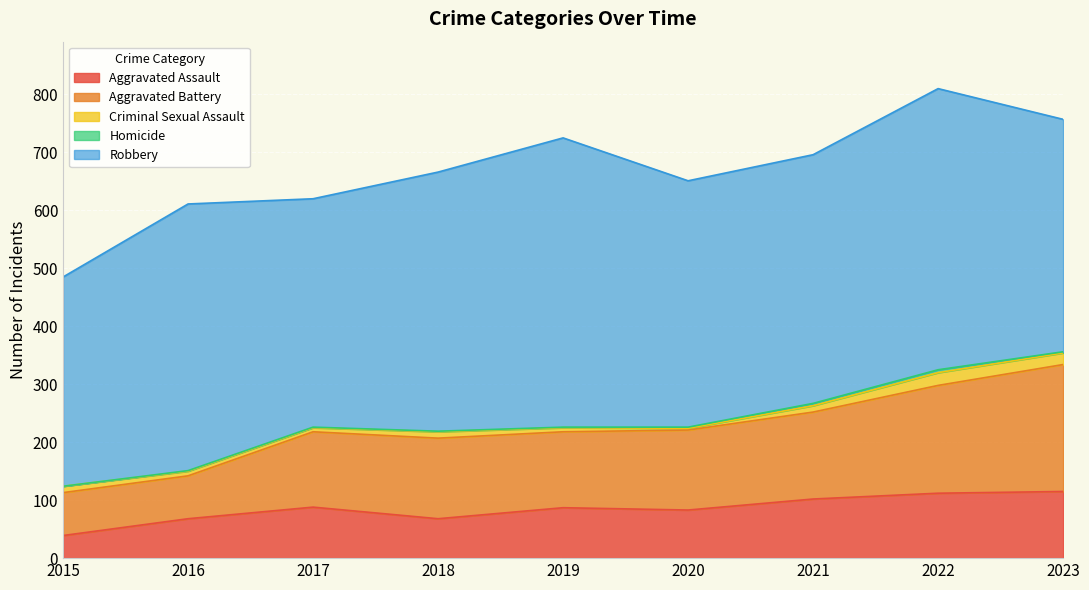

How many data points does each series have?

9